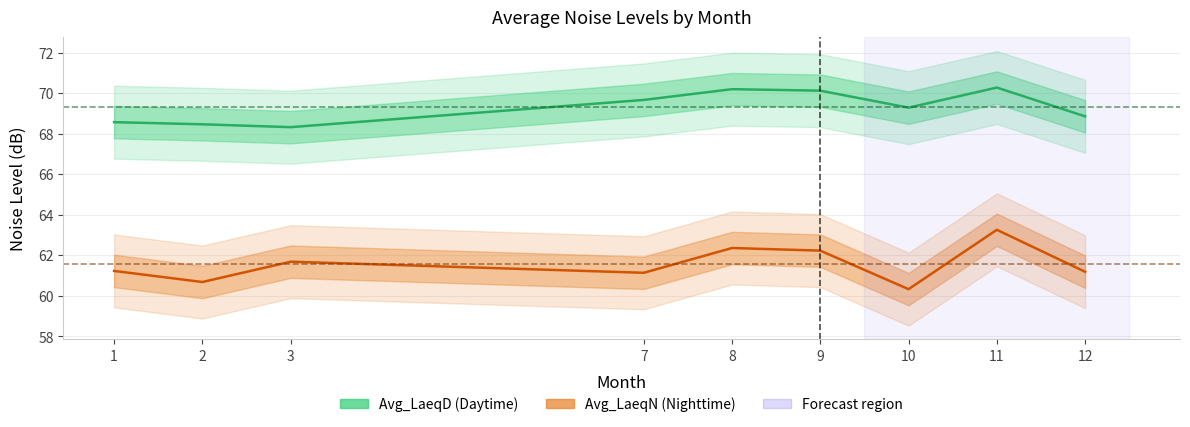

Reading right to left, transcribe all the data shown in this chart.

Avg_LaeqD: 68.9	70.3	69.3	70.1	70.2	69.7	68.3	68.5	68.6
Avg_LaeqN: 61.2	63.3	60.3	62.2	62.4	61.1	61.7	60.7	61.2